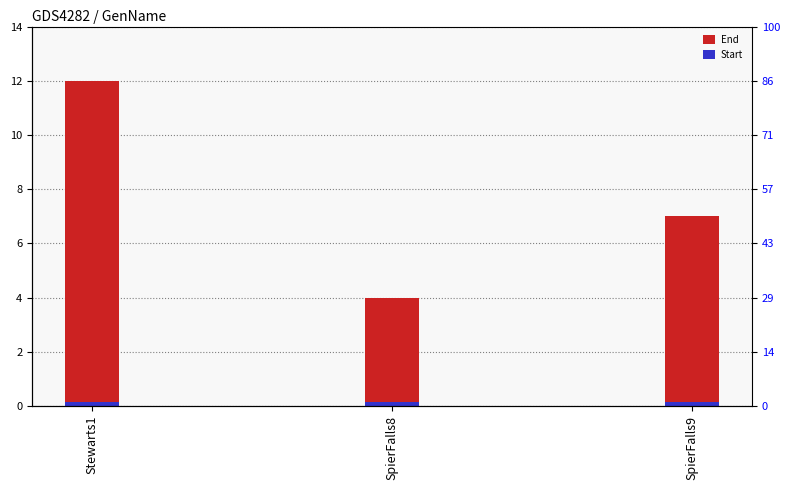

How many series are shown in this chart?

2